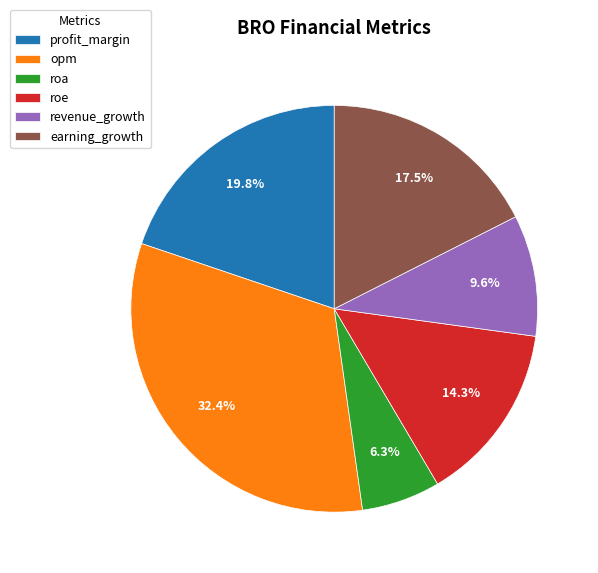

How much of the chart is everything except roe?

85.7%